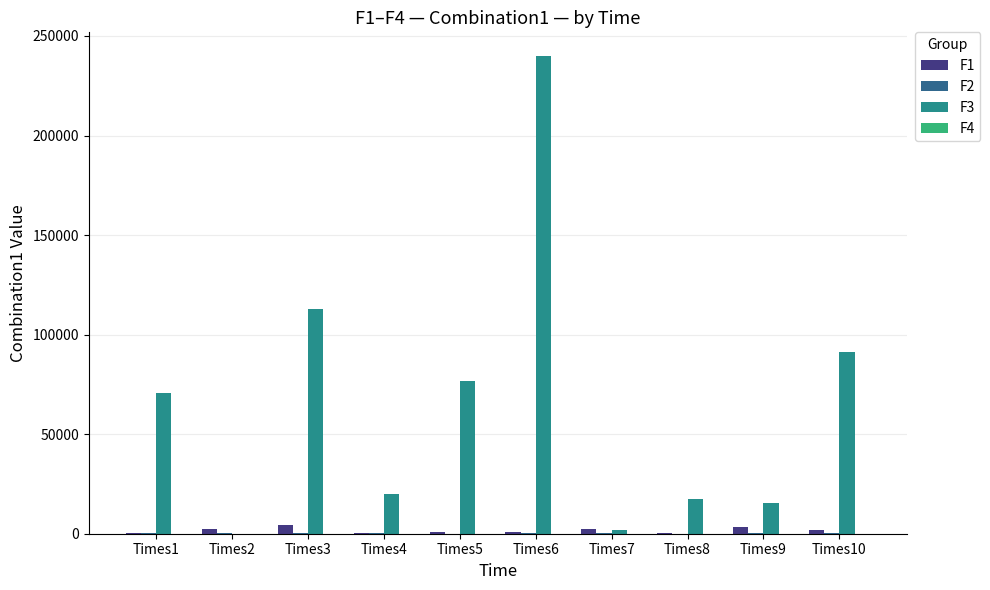

What is the greatest value displayed?

239841.4